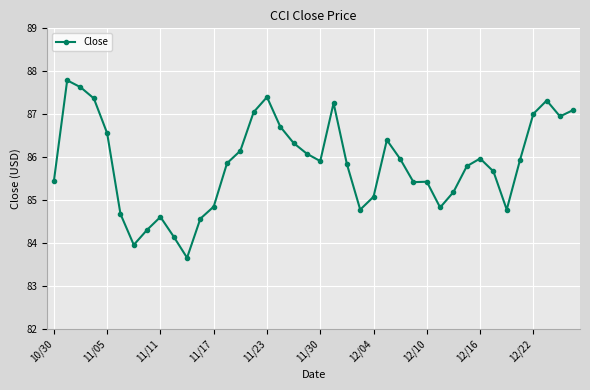

True or false: there are more than 2 points higher than both neighbors.

True